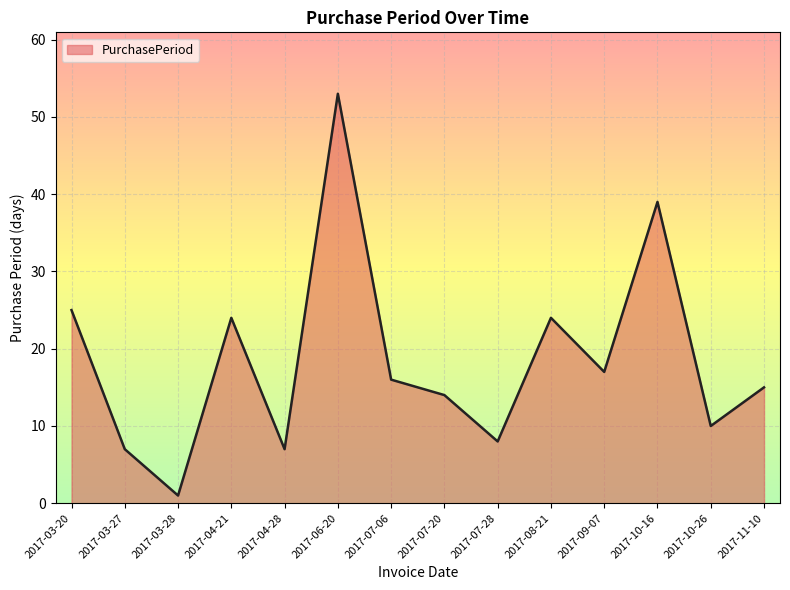

Does the chart display data point markers on the line(s)?

No